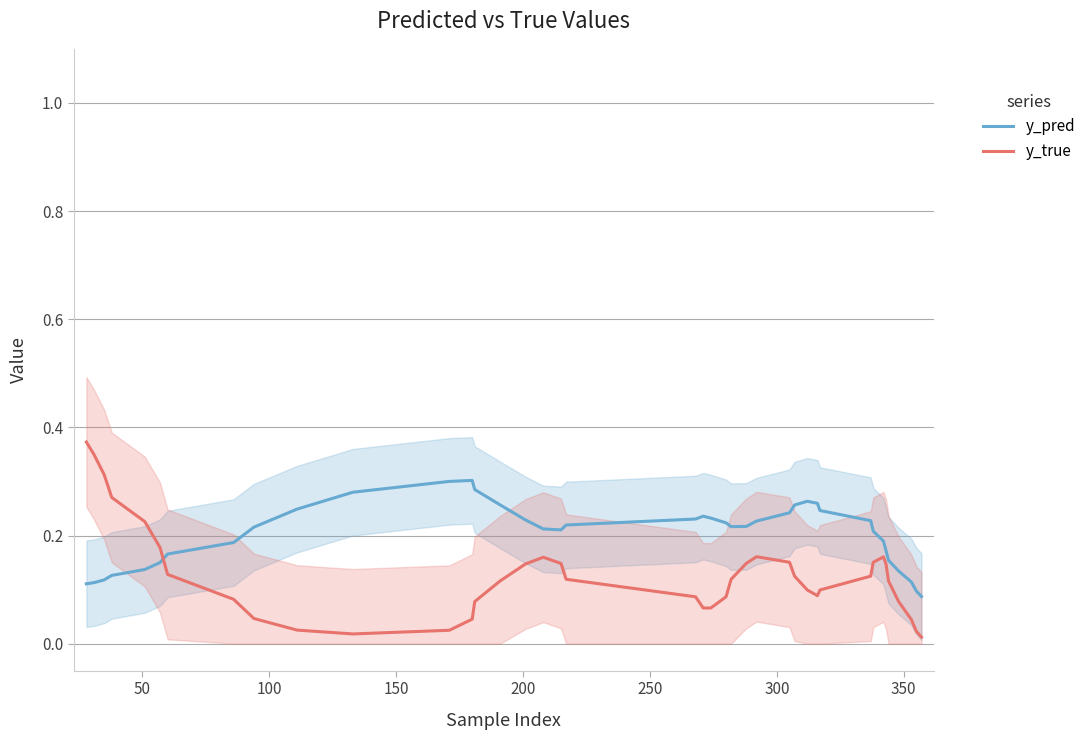

True or false: y_pred and y_true cross at least once.

True